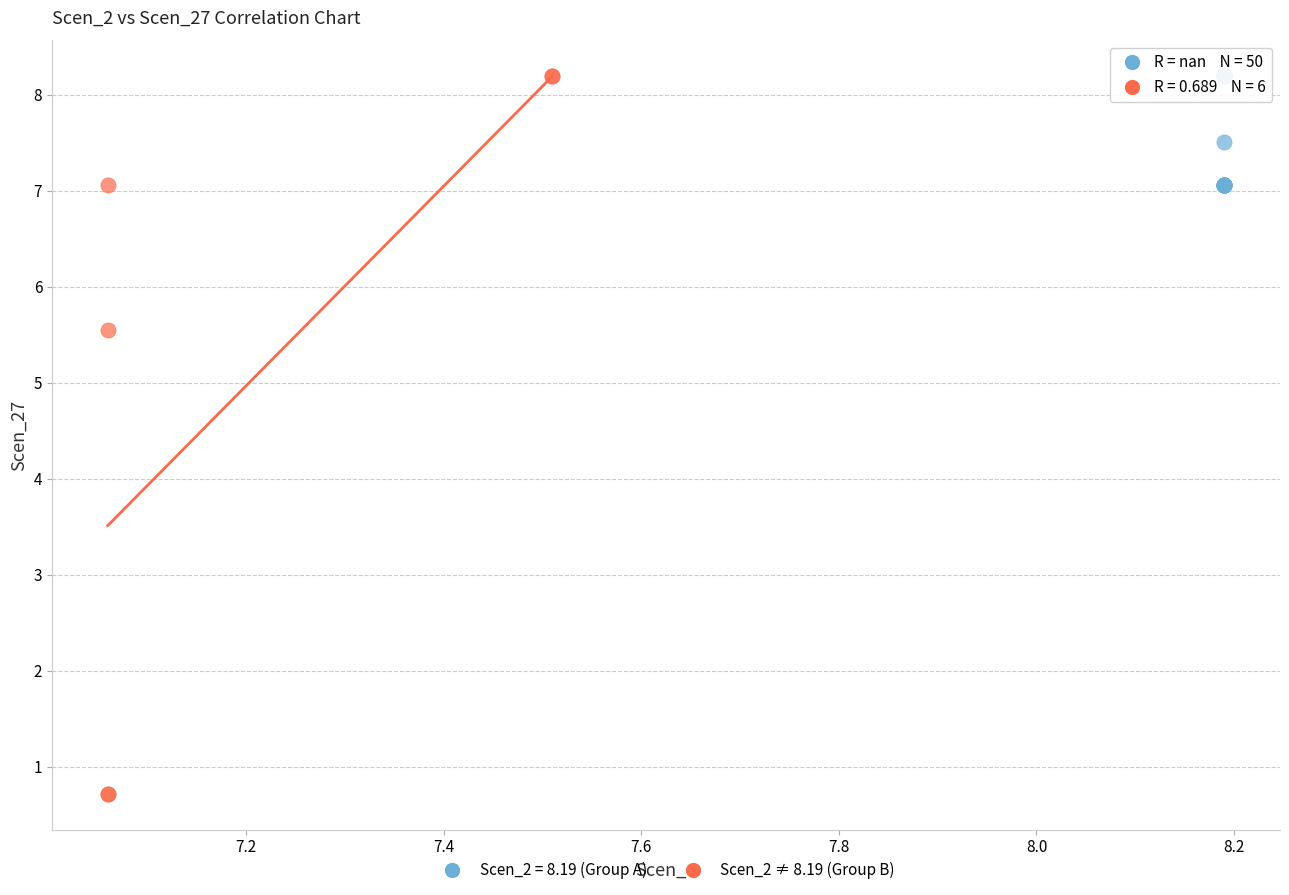

Which series contains the lowest Y value?

Scen_2 ≠ 8.19 (Group B)